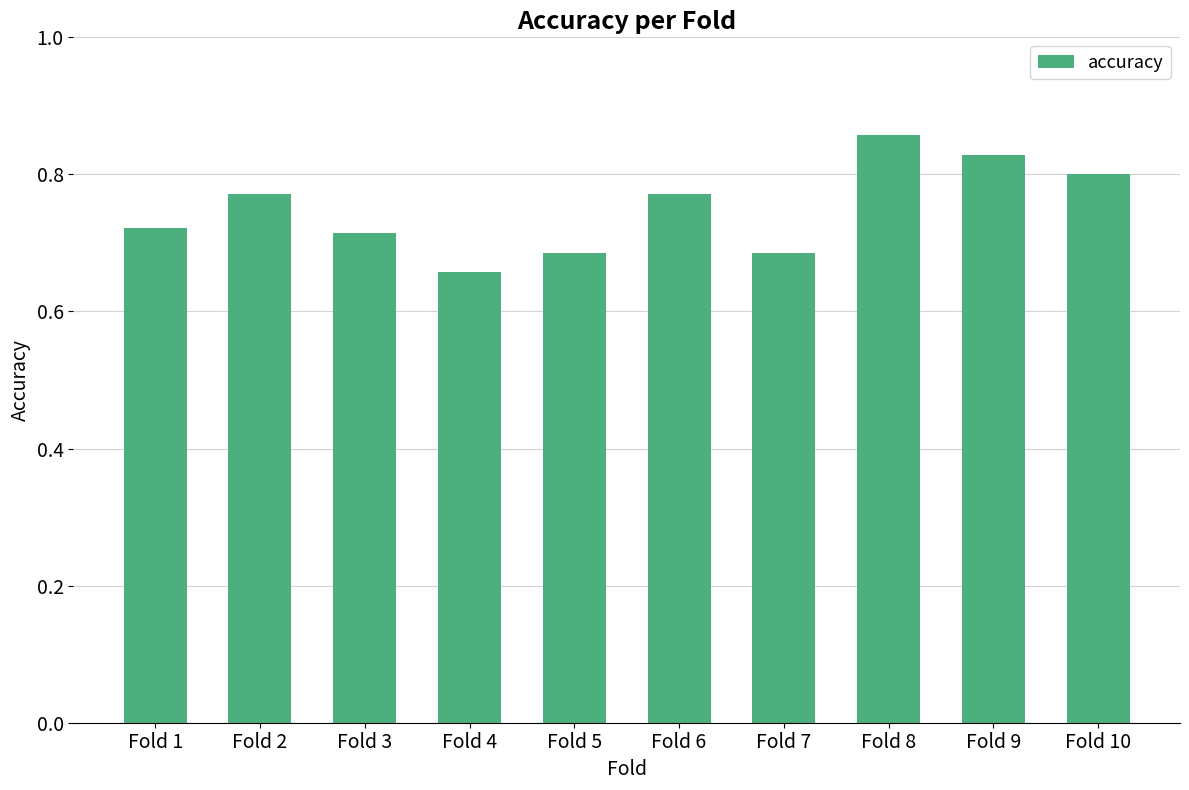

True or false: the data shows 0.2 at Fold 6.

False